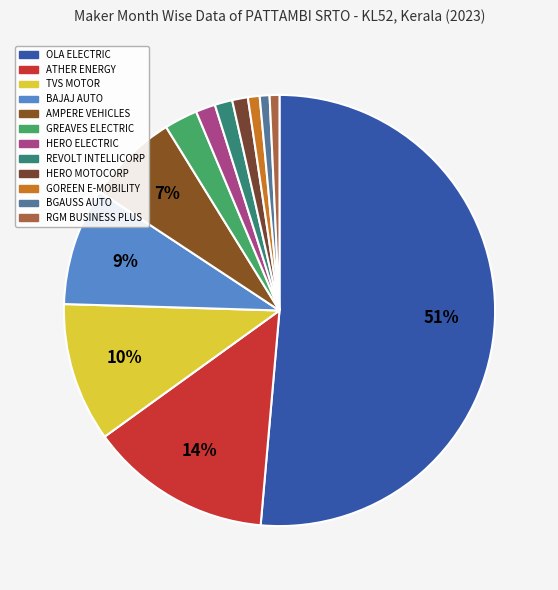

Does OLA ELECTRIC account for over 50% of the chart?

Yes